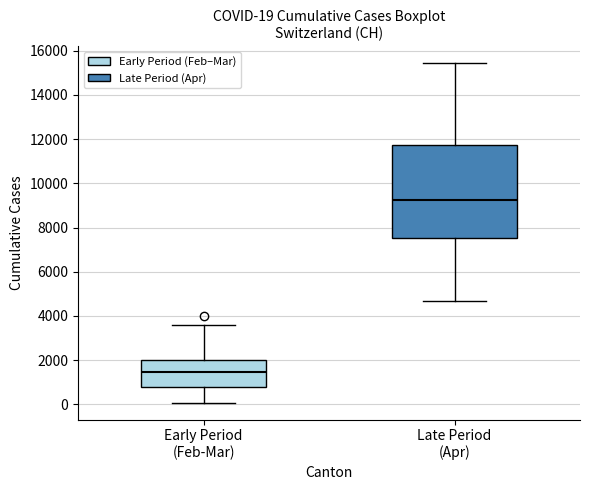

Which box is the tallest, from its lower edge to its upper edge?

Late Period (Apr)